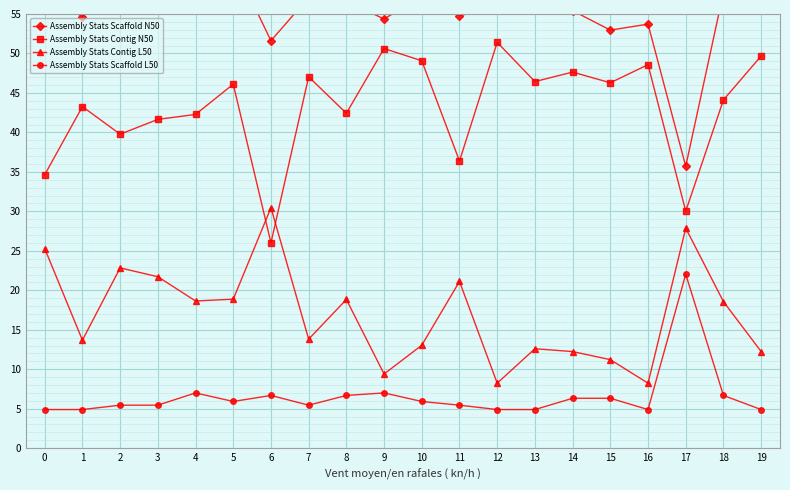

Reading right to left, extract all data points from this chart.

Assembly Stats Scaffold N50: 19=59.6	18=57.7	17=35.7	16=53.7	15=53.0	14=55.4	13=56.6	12=56.0	11=54.8	10=57.2	9=54.4	8=56.6	7=57.1	6=51.6	5=61.5	4=55.9	3=60.5	2=59.3	1=54.7	0=57.3
Assembly Stats Contig N50: 19=49.7	18=44.1	17=30.0	16=48.6	15=46.3	14=47.6	13=46.4	12=51.4	11=36.4	10=49.1	9=50.6	8=42.4	7=47.0	6=26.0	5=46.1	4=42.3	3=41.6	2=39.8	1=43.3	0=34.6
Assembly Stats Contig L50: 19=12.2	18=18.6	17=27.9	16=8.2	15=11.2	14=12.2	13=12.6	12=8.2	11=21.1	10=13.0	9=9.4	8=18.8	7=13.8	6=30.5	5=18.9	4=18.6	3=21.7	2=22.8	1=13.7	0=25.3
Assembly Stats Scaffold L50: 19=4.9	18=6.7	17=22.0	16=4.9	15=6.3	14=6.3	13=4.9	12=4.9	11=5.4	10=5.9	9=7.0	8=6.7	7=5.4	6=6.7	5=5.9	4=7.0	3=5.4	2=5.4	1=4.9	0=4.9